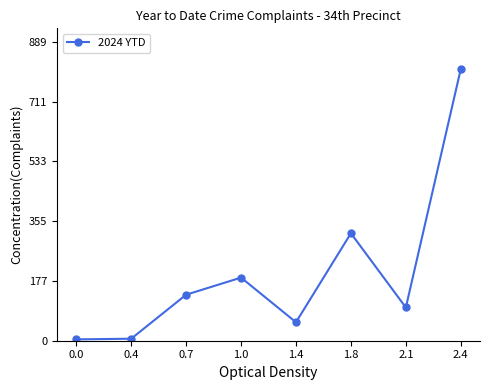

What is the average value?

202